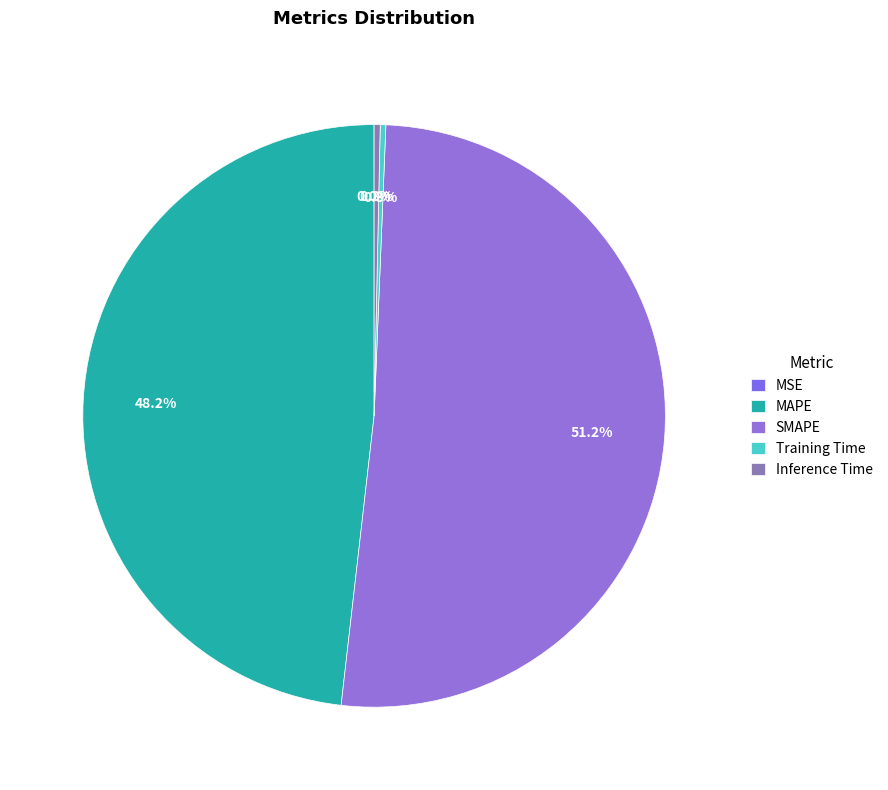

To the nearest percent, what is the combined percentage of Training Time and MAPE?

48%